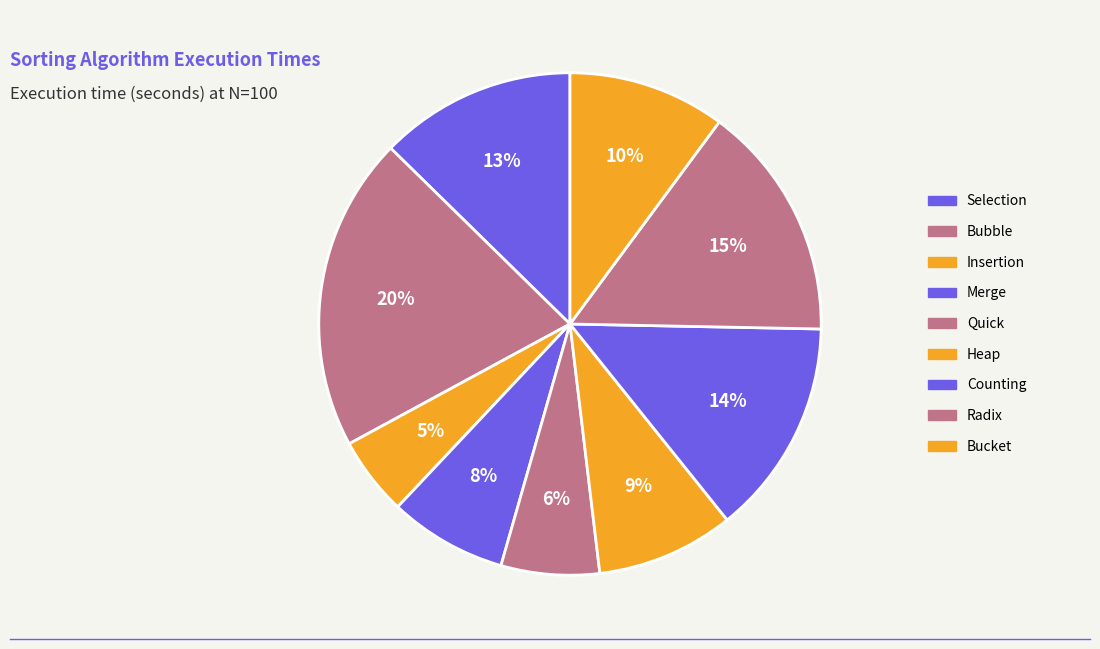

To the nearest percent, what is the difference between the largest and smallest slice percentages?

15%